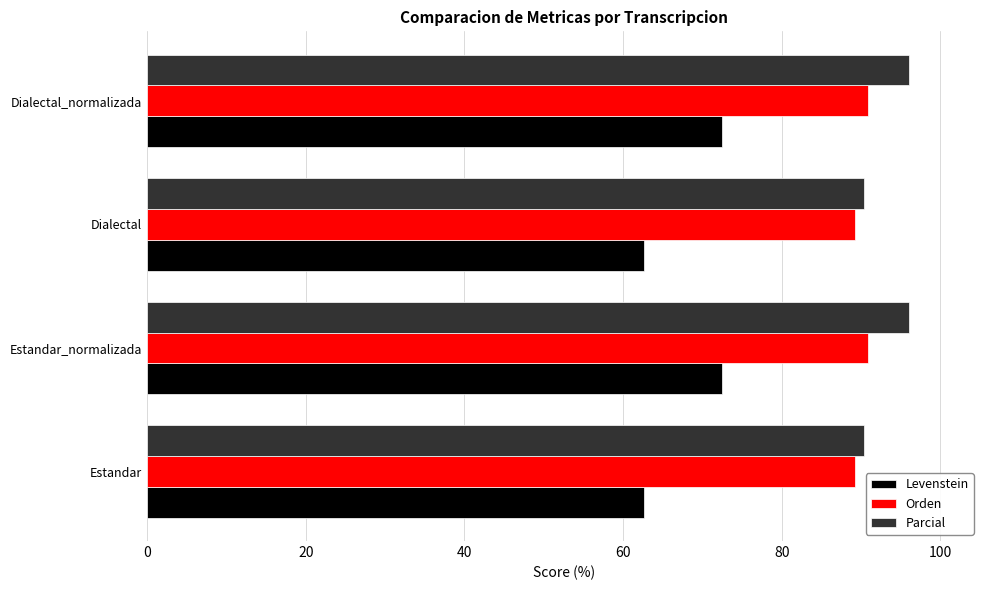

Which series has the largest range (max minus min)?

Levenstein